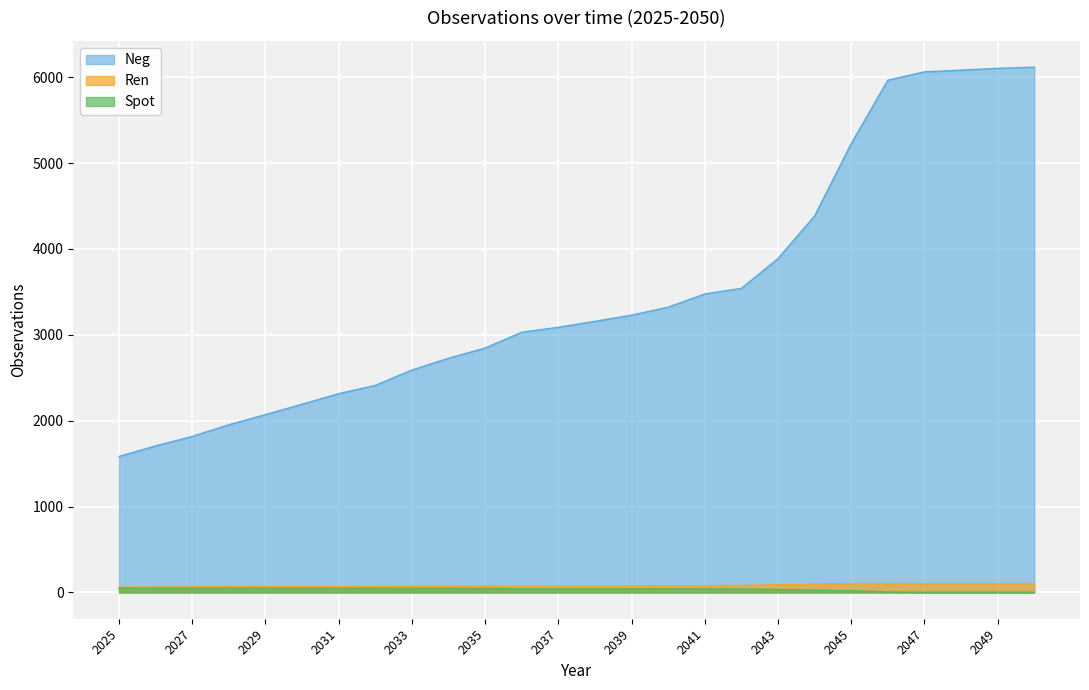

The Spot series shows 28.3 at 2040. True or false?

False